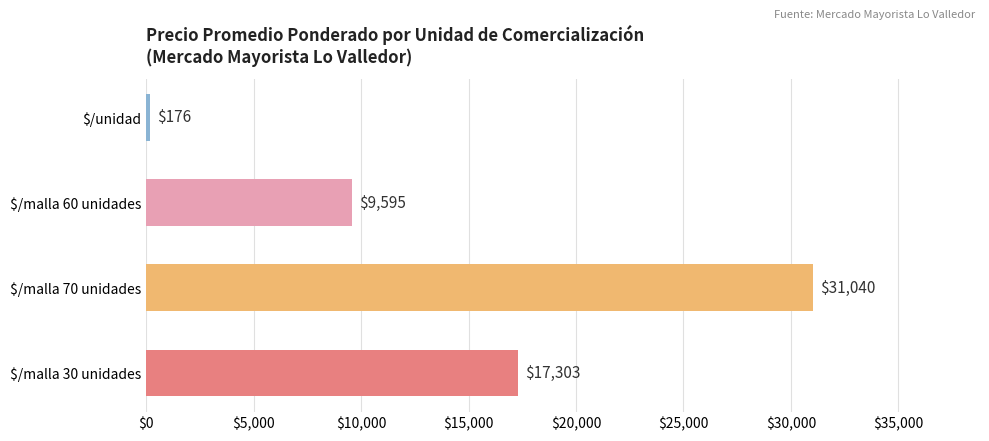

What is the greatest value displayed?

31040